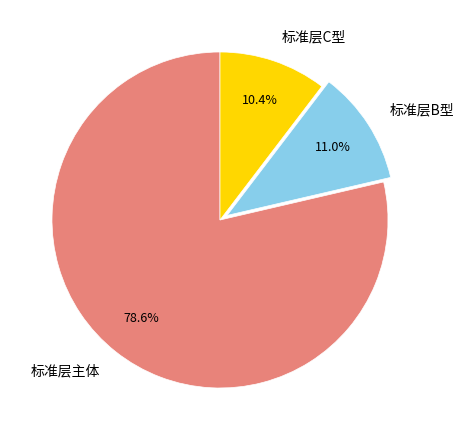

What is the largest slice in the pie chart?

标准层主体